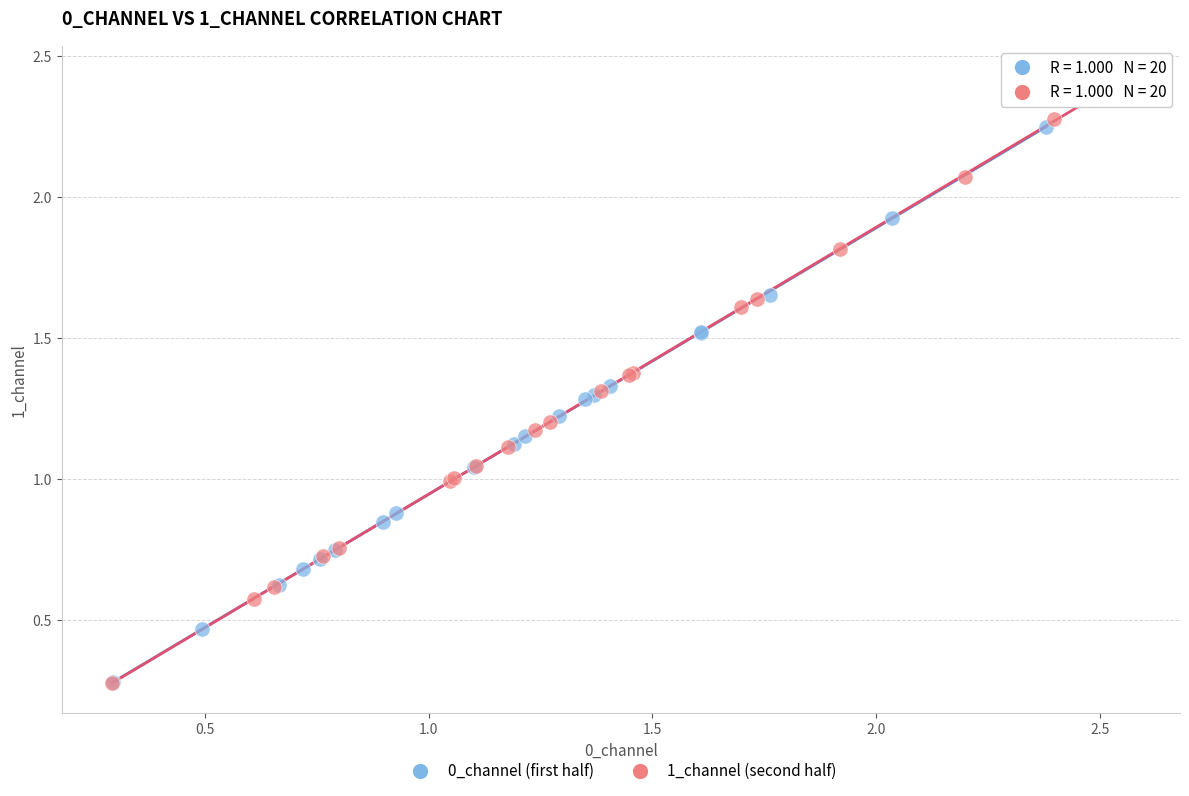

What are all the series names shown in the legend?

0_channel (first half), 1_channel (second half)